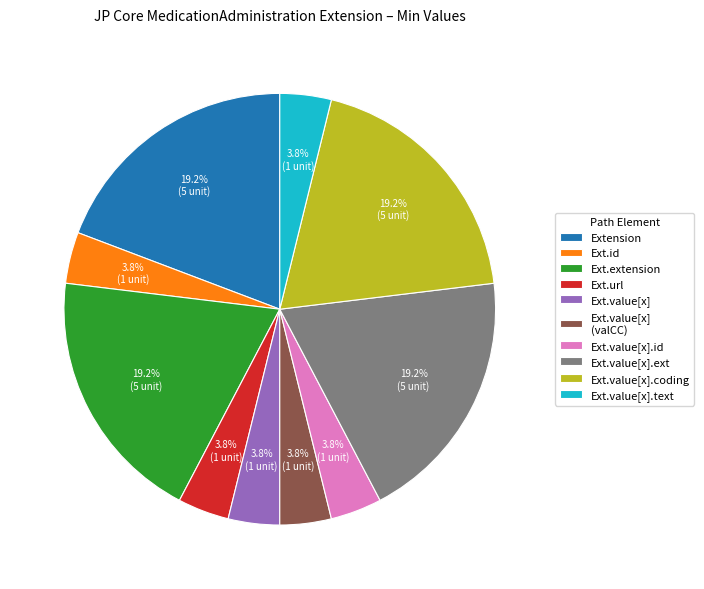

Approximately how many times larger is the value at Ext.url compared to Ext.value[x] (valCC)?

1.0